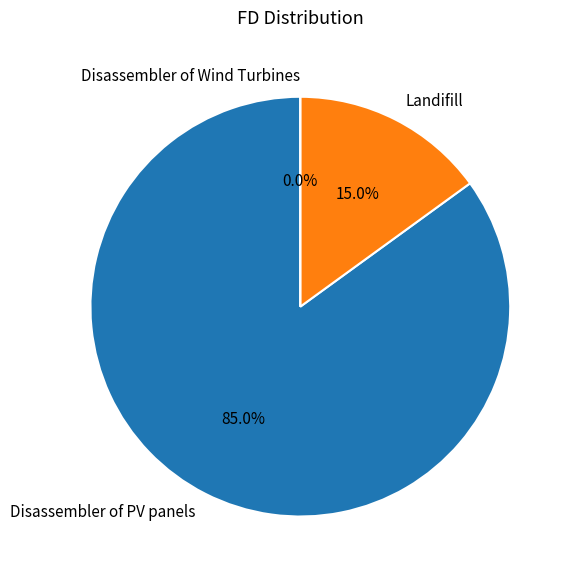

Which slice is the largest?

Disassembler of PV panels